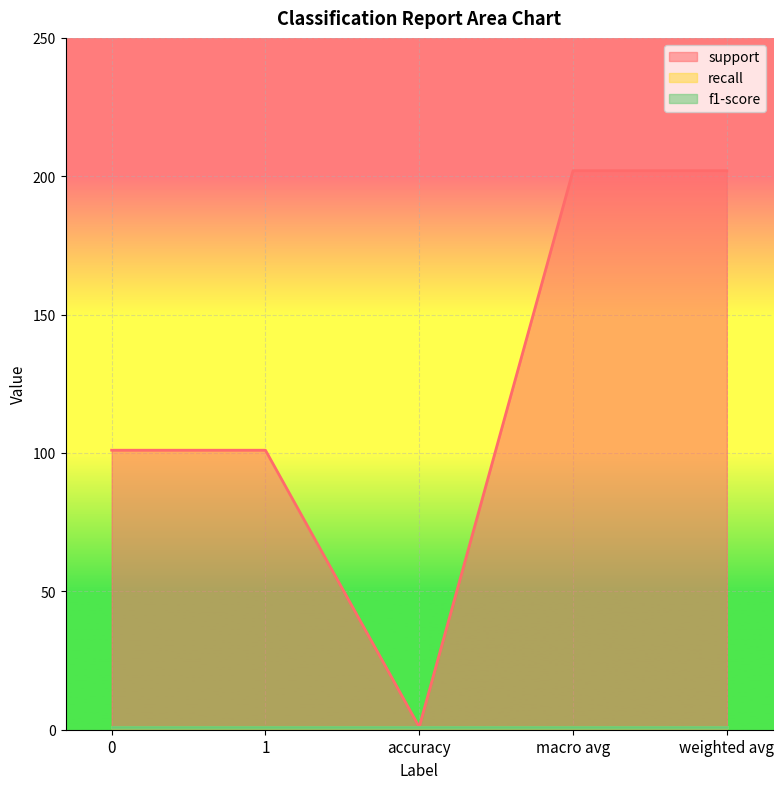

What is the label of the 4th point from the right?

1